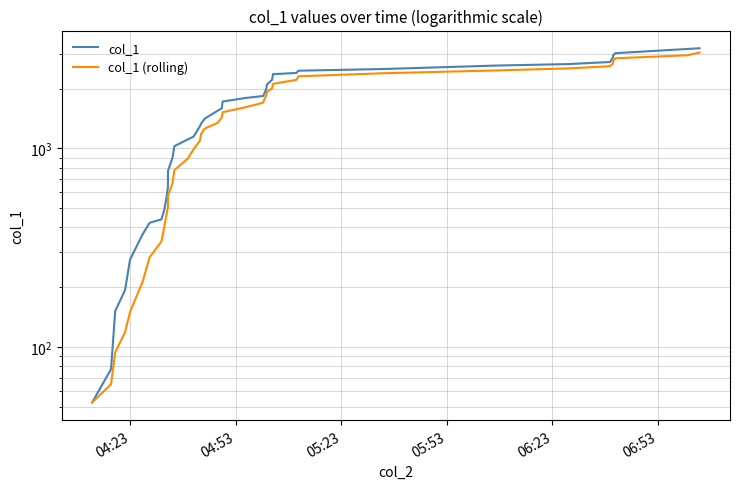

True or false: col_1 (rolling) has a value of 697.4 at 21.

False